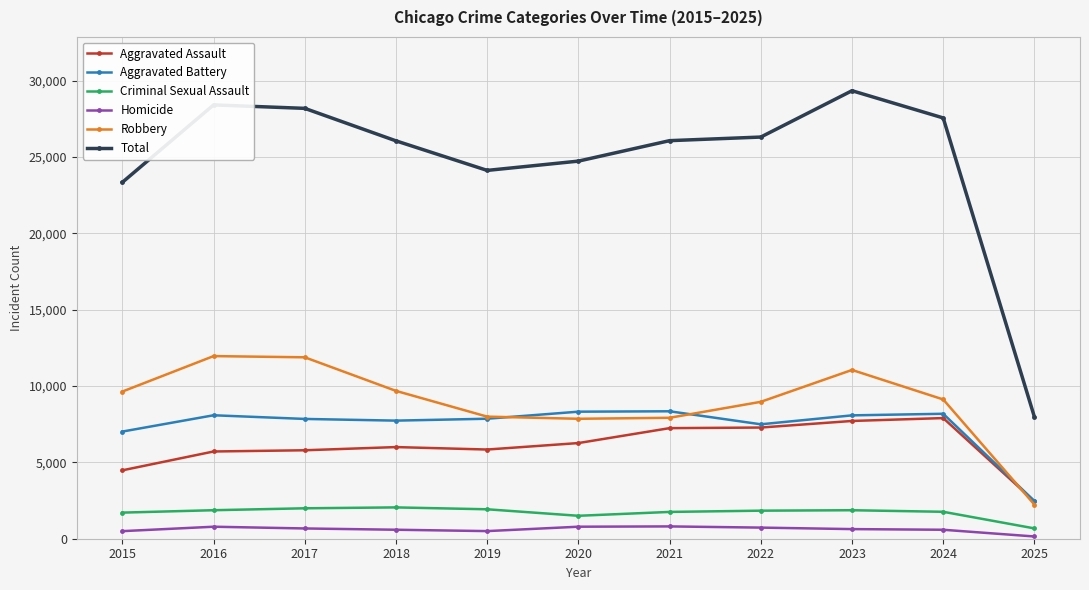

Which series changed the most between 2015 and 2022?

Total